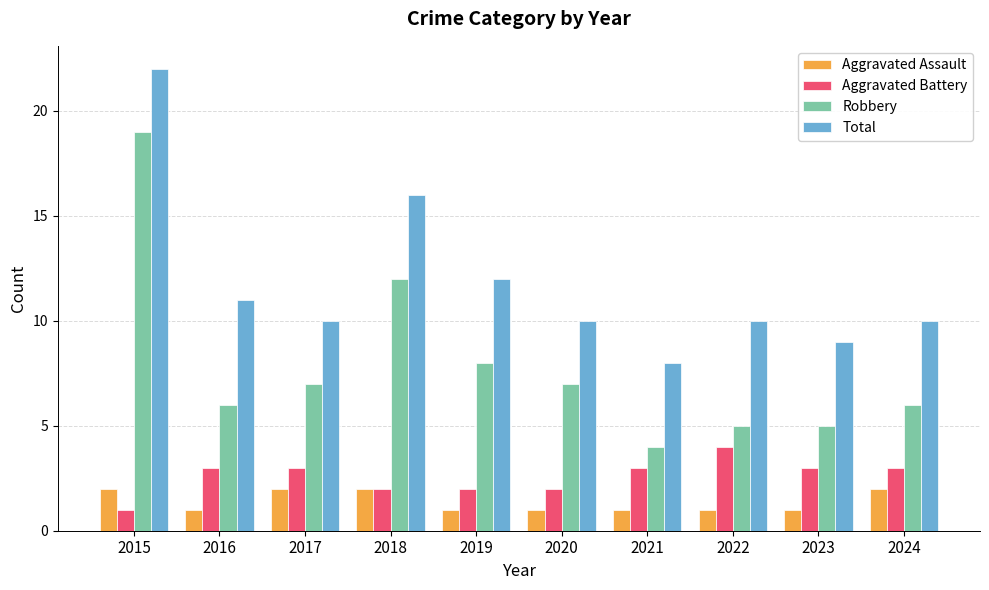

Which label corresponds to the largest value in the chart?

2015